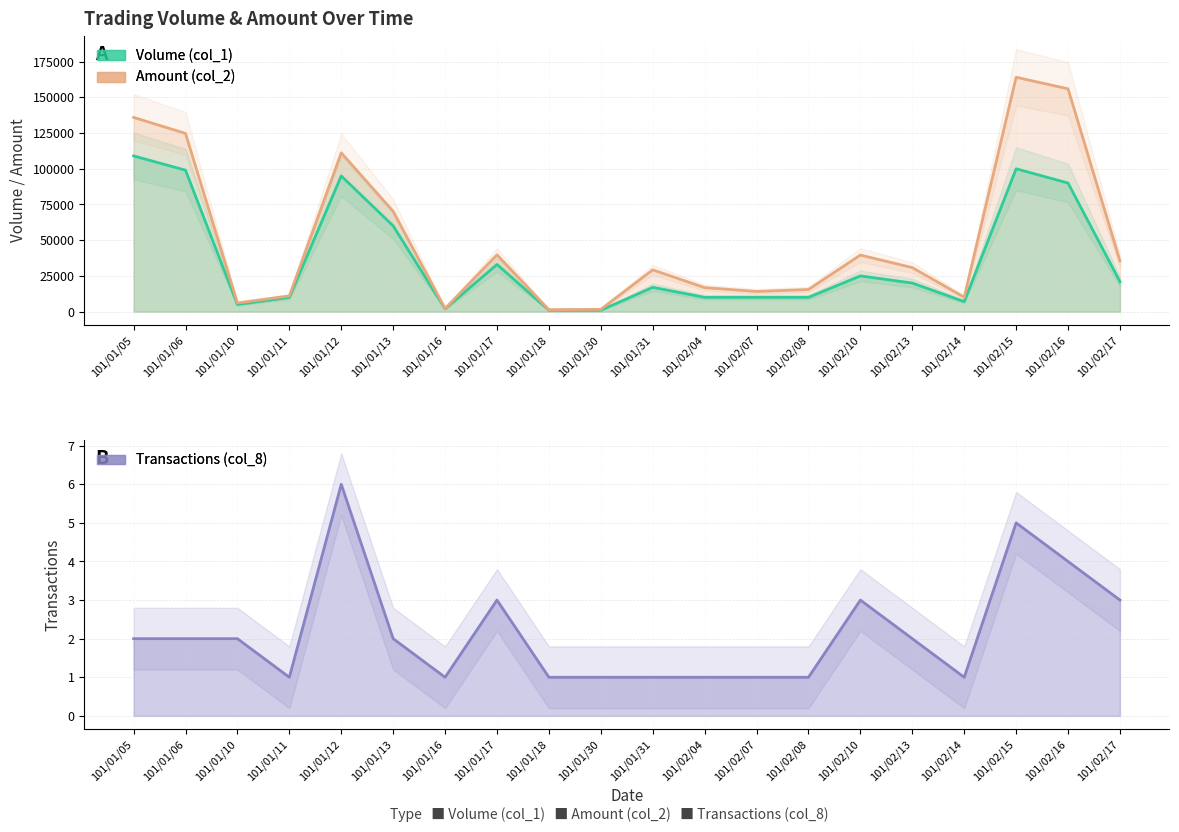

Where does the Volume (col_1) series first go above 20000?

101/01/05